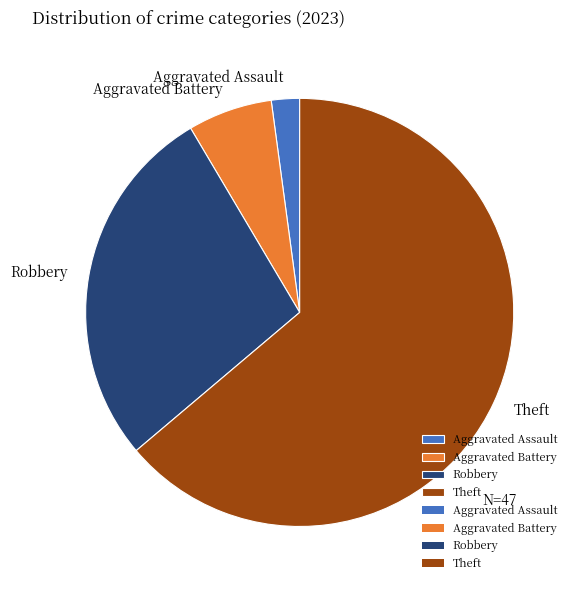

The Aggravated Battery slice represents 20% of the pie. True or false?

False